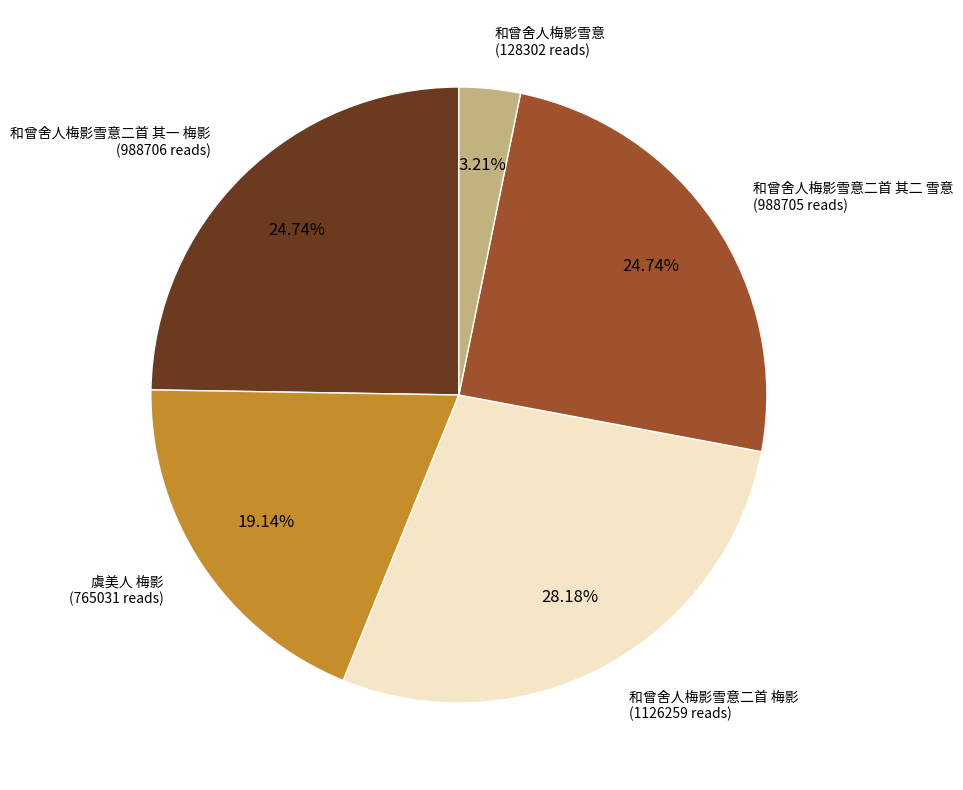

Does 和曾舍人梅影雪意二首 梅影 account for over 50% of the chart?

No